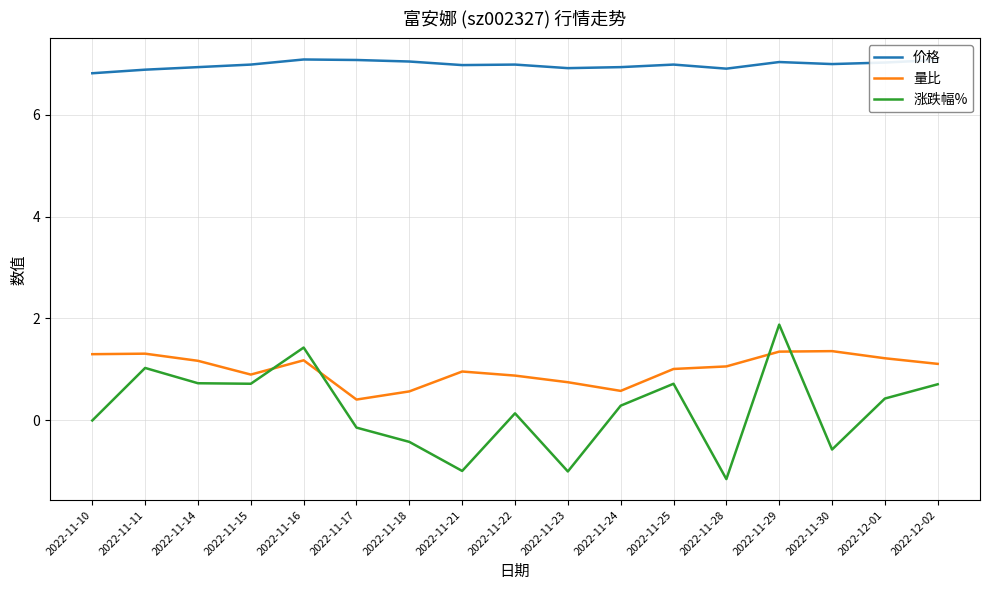

What position from the right is 2022-11-18?

11